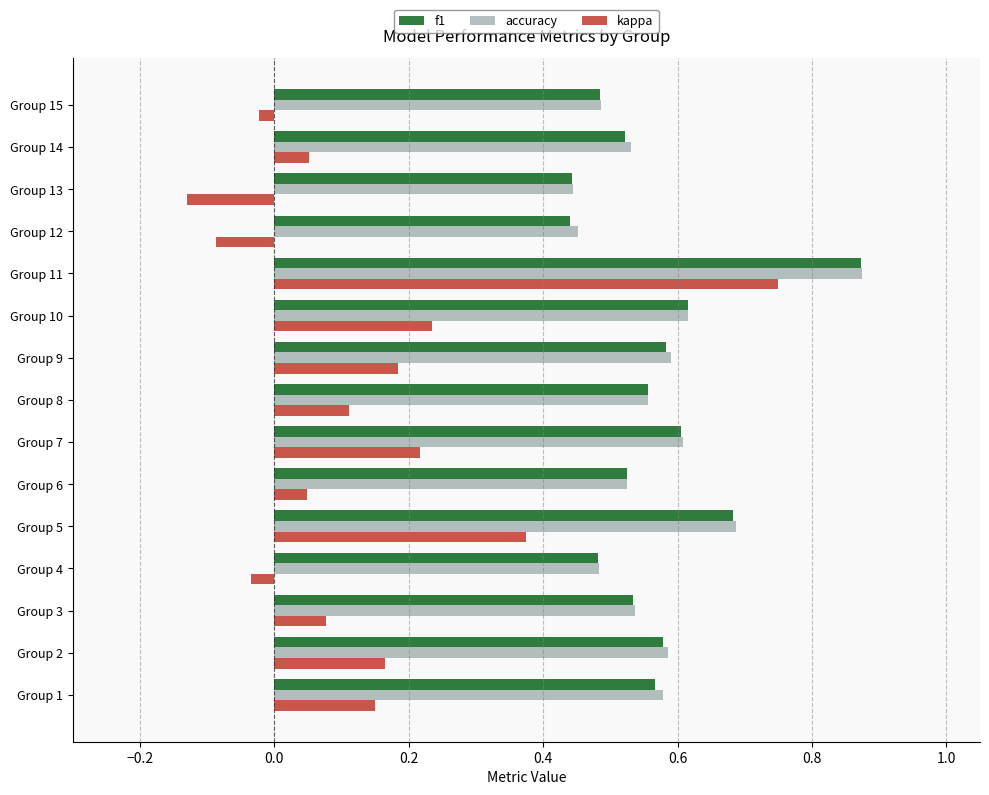

The value of f1 at Group 1 is 0.6. True or false?

True